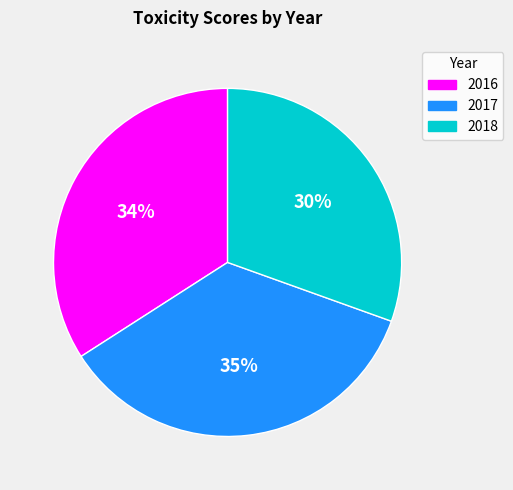

True or false: 2017 accounts for 50% of the total.

False